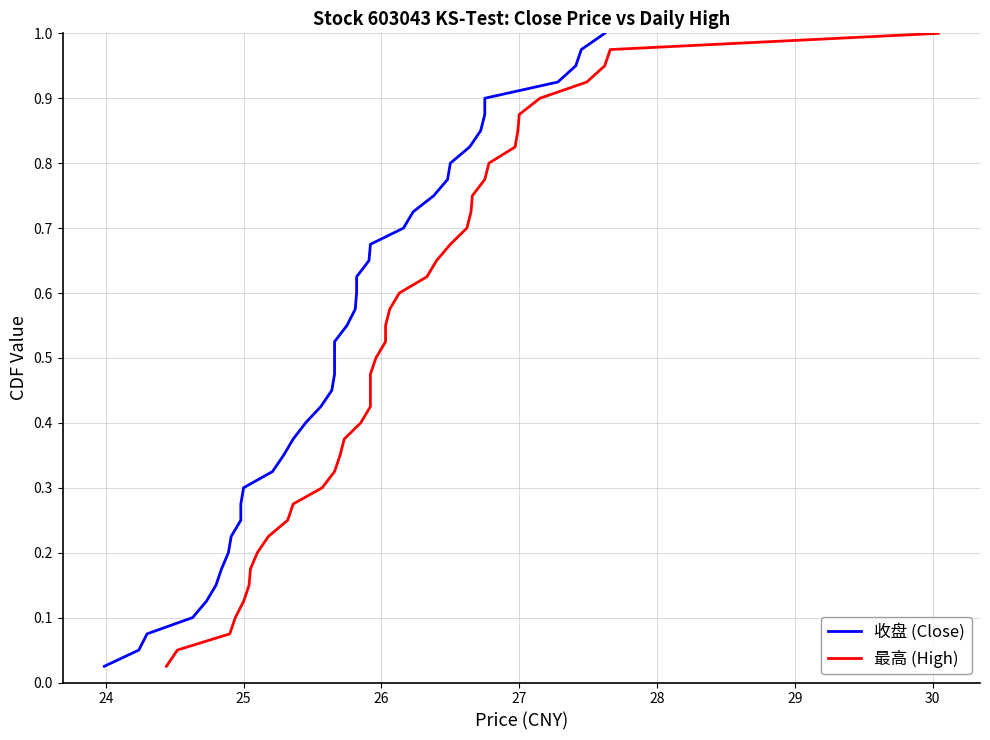

True or false: 收盘 (Close) has a value of 0.5 at 10.

False